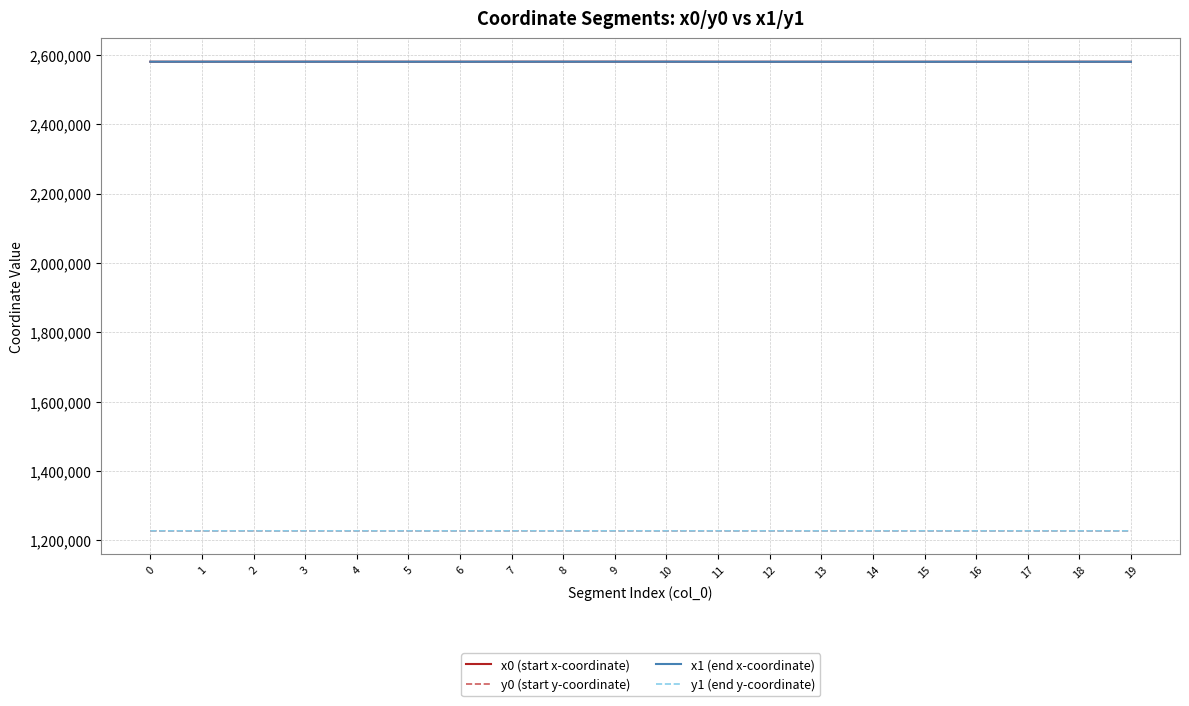

What is the minimum value for y1 (end y-coordinate)?

1227414.5